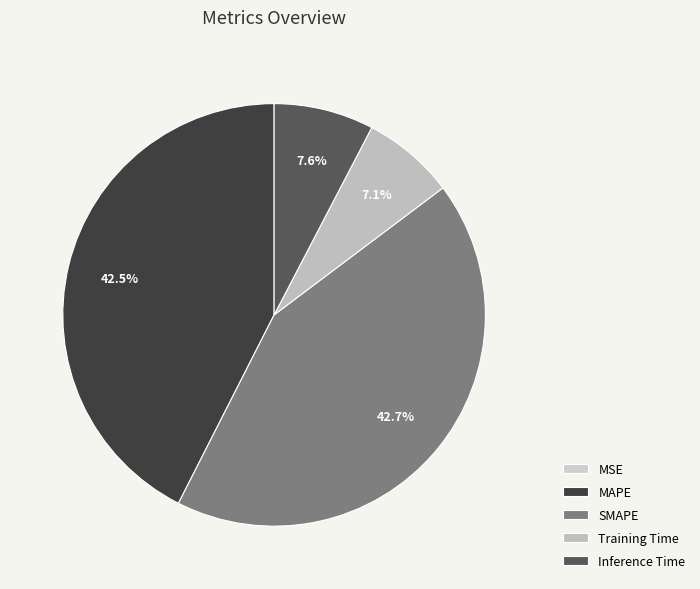

To the nearest percent, what portion does Training Time represent?

7%